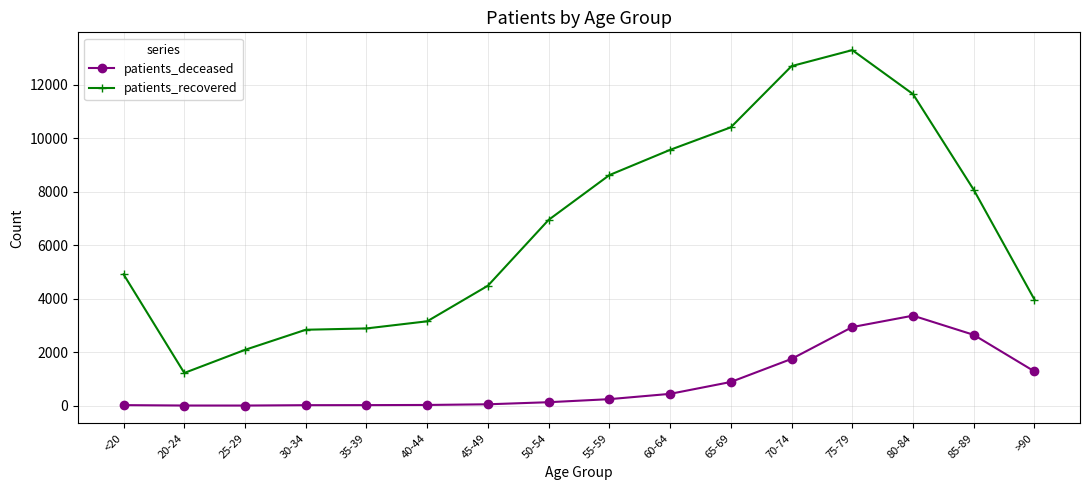

Which series has the widest spread of values?

patients_recovered